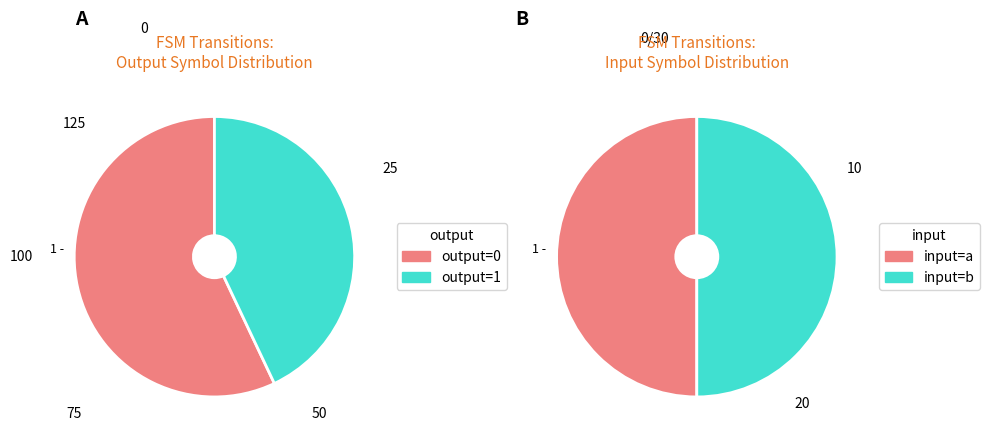

Is there any slice that represents more than half of the pie?

Yes